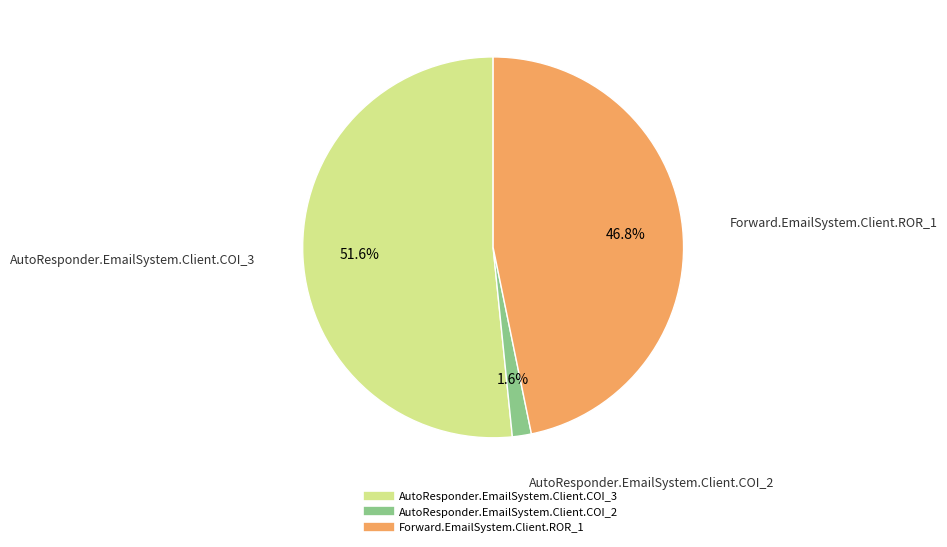

Between Forward.EmailSystem.Client.ROR_1 and AutoResponder.EmailSystem.Client.COI_3, which is larger?

AutoResponder.EmailSystem.Client.COI_3